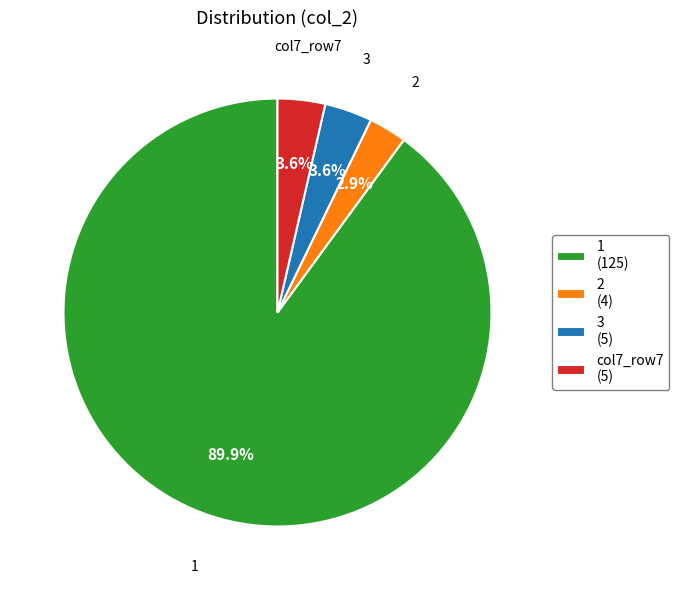

Between 3 (5) and 2 (4), which is larger?

3 (5)